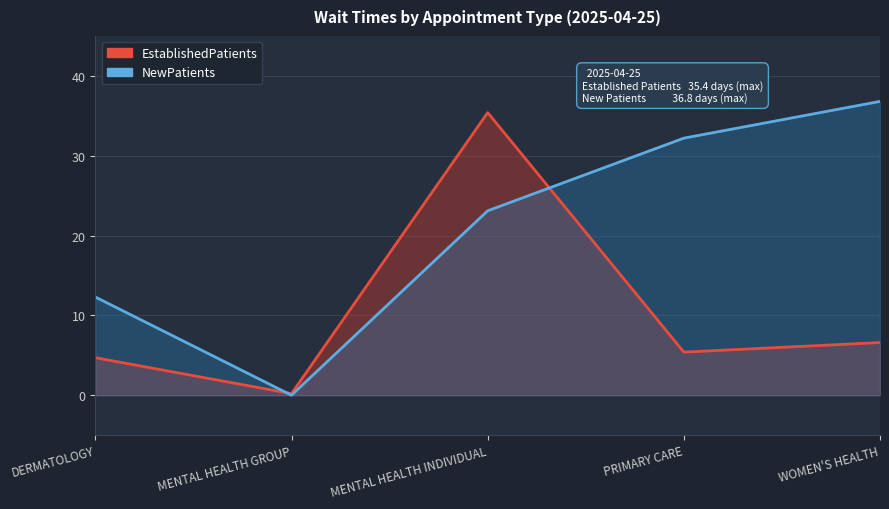

Reading left to right, list all the values displayed in this chart.

EstablishedPatients: DERMATOLOGY=4.7	MENTAL HEALTH GROUP=0.2	MENTAL HEALTH INDIVIDUAL=35.4	PRIMARY CARE=5.4	WOMEN'S HEALTH=6.6
NewPatients: DERMATOLOGY=12.3	MENTAL HEALTH GROUP=0.0	MENTAL HEALTH INDIVIDUAL=23.1	PRIMARY CARE=32.2	WOMEN'S HEALTH=36.8